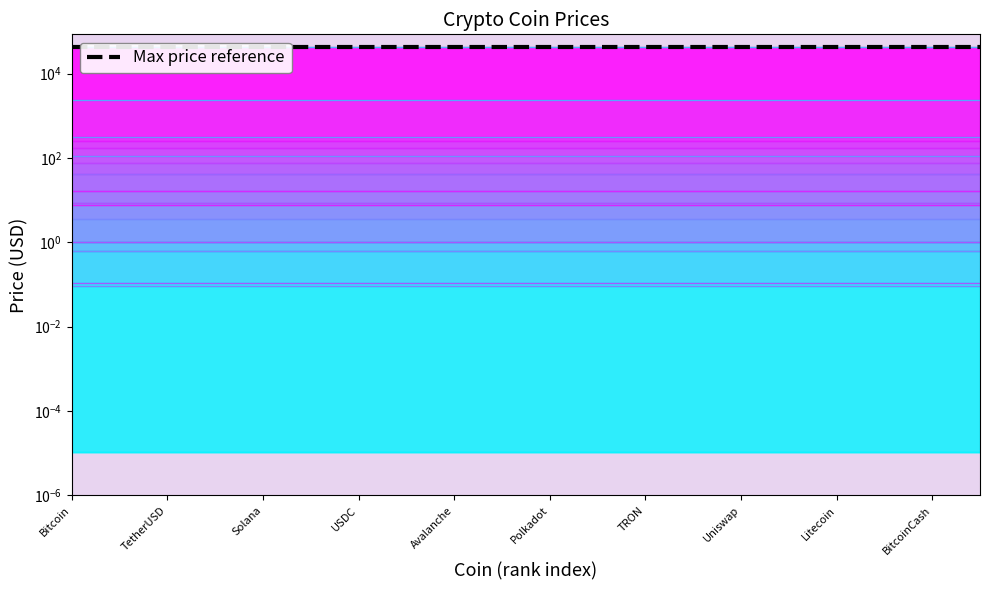

Where is TetherUSD nearest to the value 1?

Bitcoin